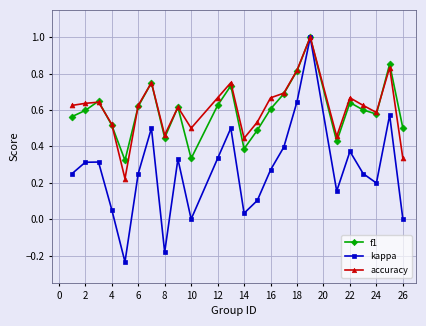

What is the greatest value displayed?

1.0